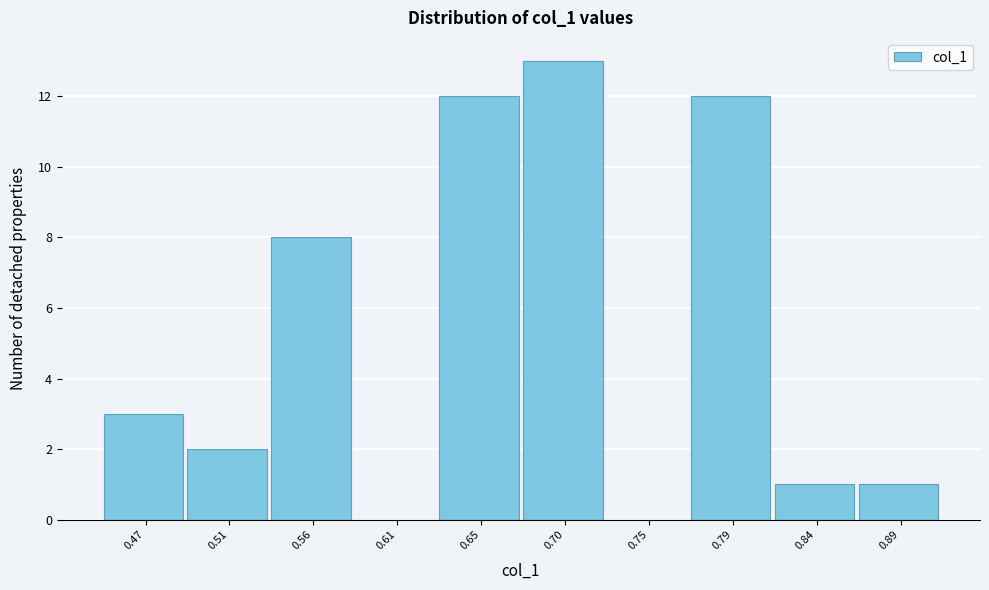

At which label is the value closest to 6?

0.56